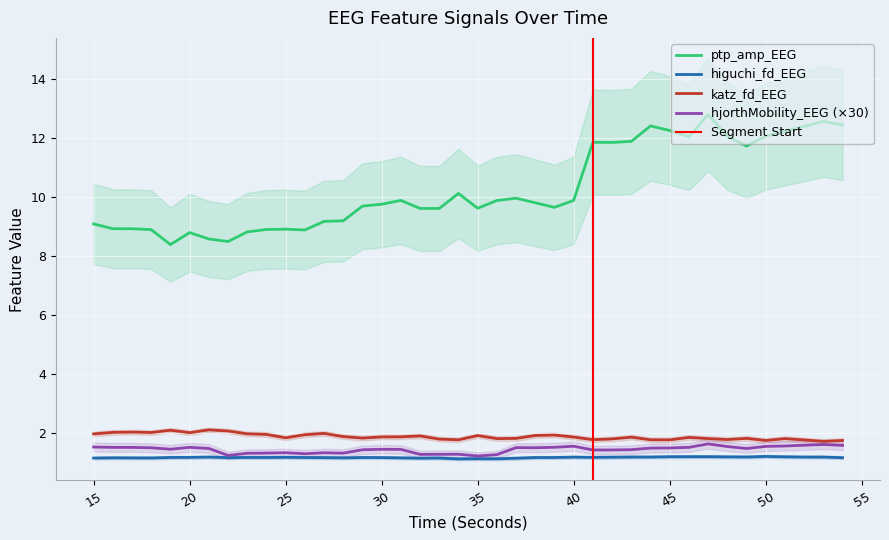

What is the difference between the second highest and second lowest values in the katz_fd_EEG series?

0.3